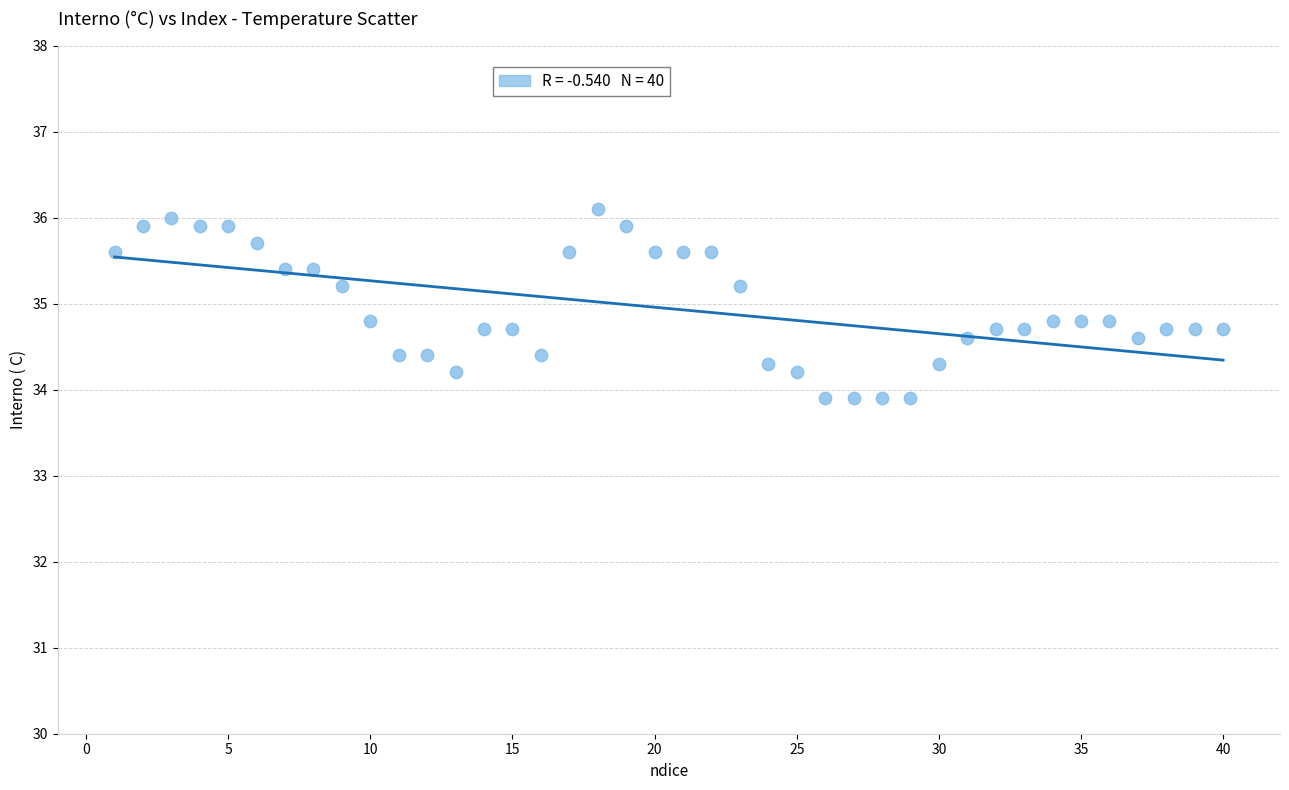

What is the range of X values (max minus min)?

39.0